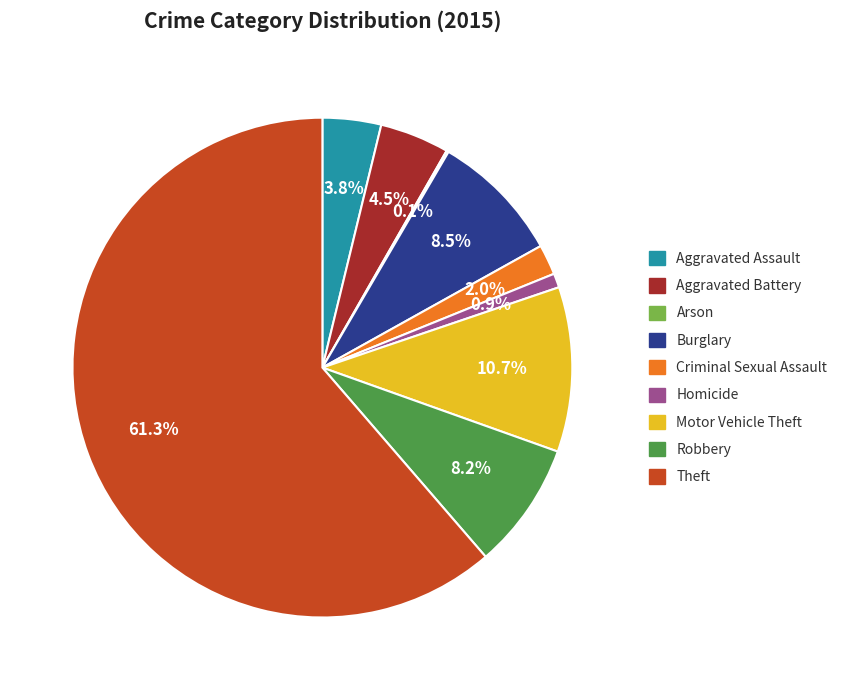

What portion of the pie excludes Homicide?

99.1%